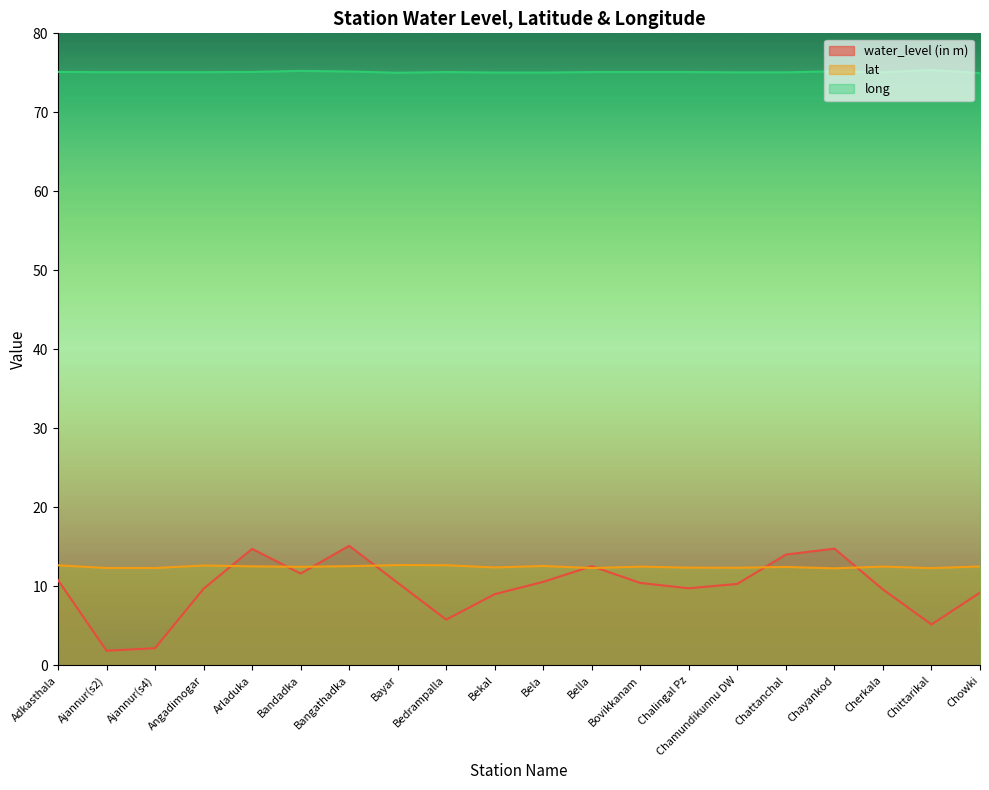

Between Adkasthala and Chayankod, which series saw the biggest shift?

water_level (in m)